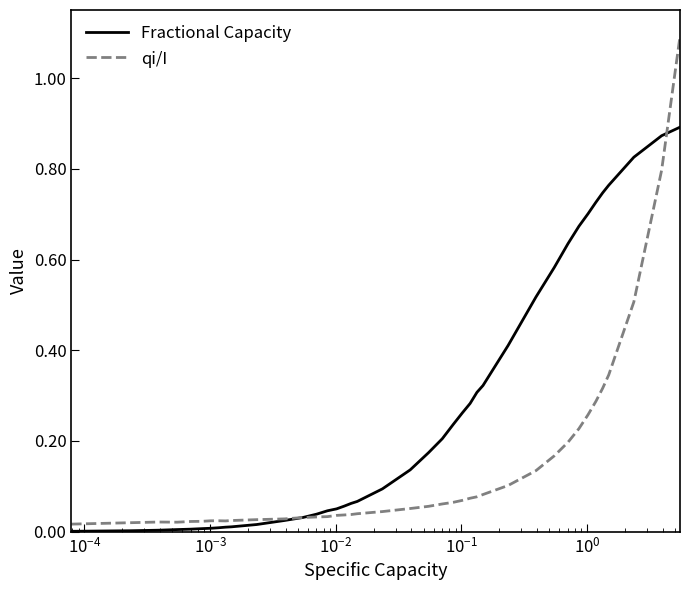

Which series has the widest spread of values?

qi/I